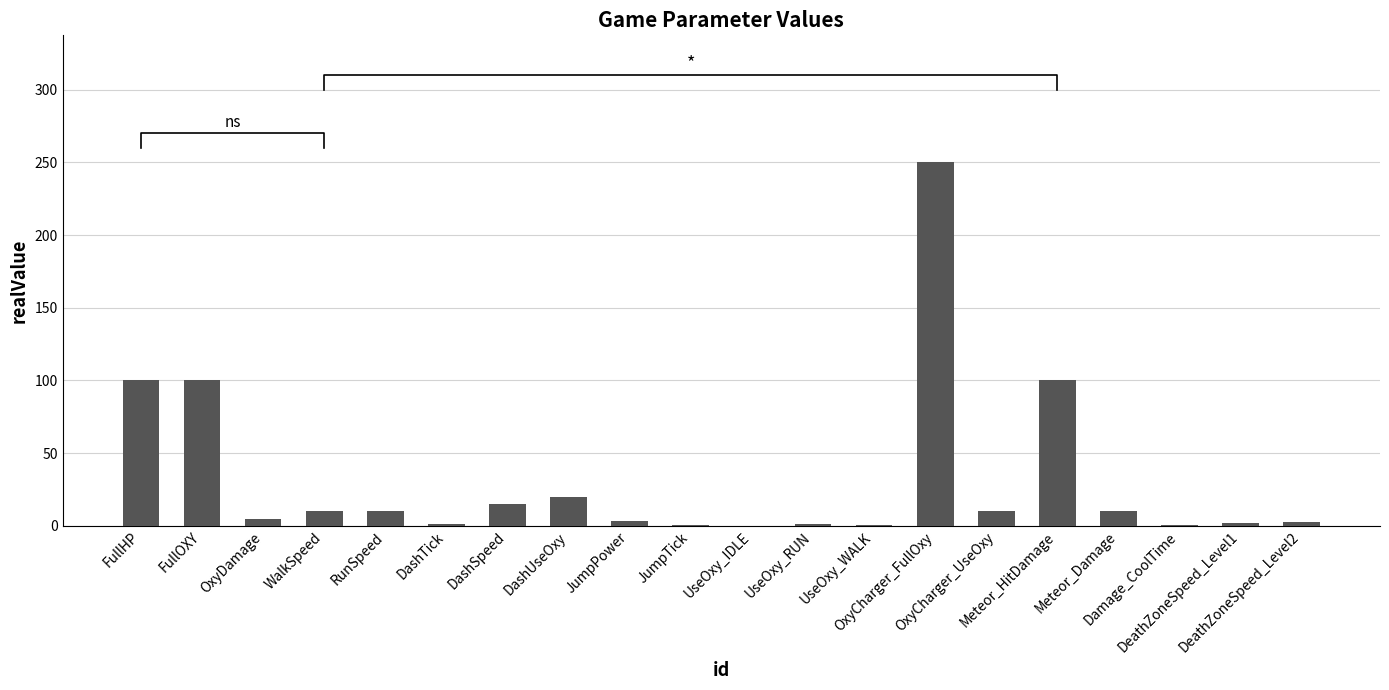

Reading left to right, what are all the values shown in this chart?

FullHP=100.0	FullOXY=100.0	OxyDamage=5.0	WalkSpeed=10.0	RunSpeed=10.0	DashTick=1.5	DashSpeed=15.0	DashUseOxy=20.0	JumpPower=3.0	JumpTick=0.8	UseOxy_IDLE=0.1	UseOxy_RUN=1.5	UseOxy_WALK=0.2	OxyCharger_FullOxy=250.0	OxyCharger_UseOxy=10.0	Meteor_HitDamage=100.0	Meteor_Damage=10.0	Damage_CoolTime=0.5	DeathZoneSpeed_Level1=2.0	DeathZoneSpeed_Level2=2.5